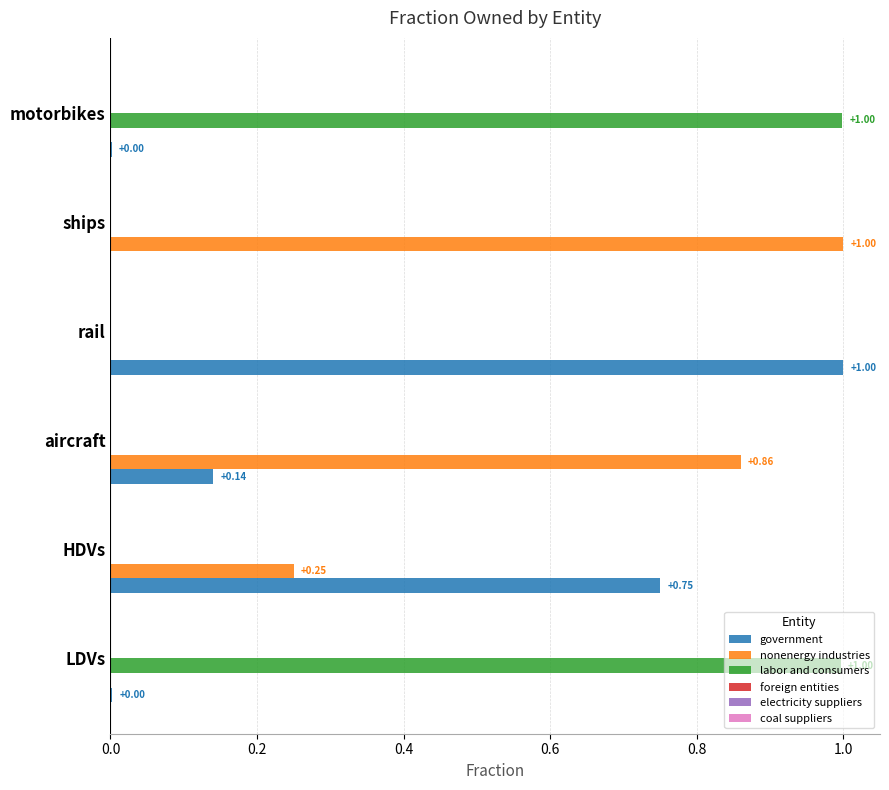

At which label does nonenergy industries reach its peak?

ships